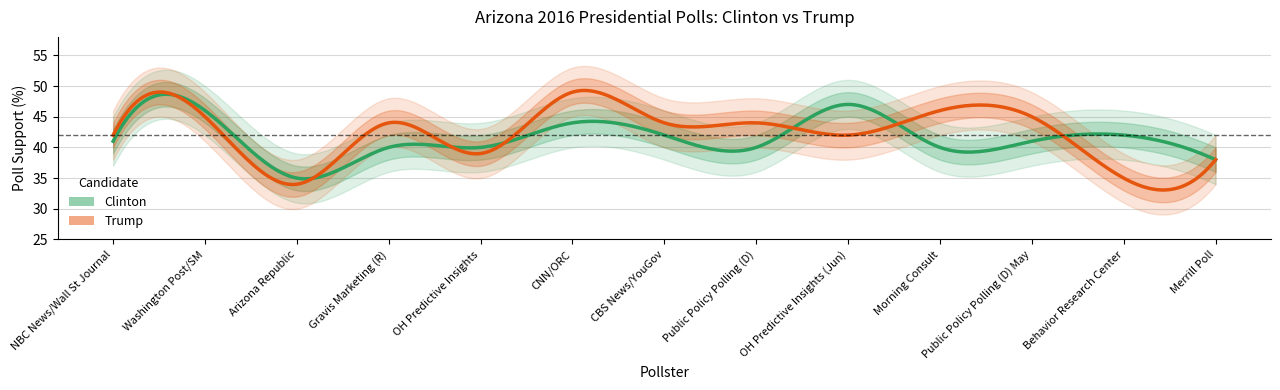

How many values in the clinton series exceed 41?

5